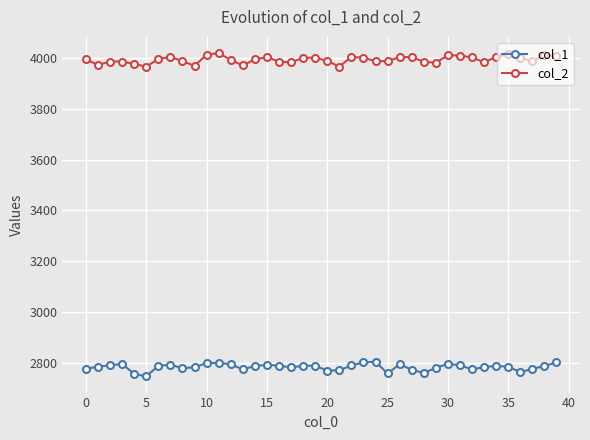

How many lines are shown in the chart?

2